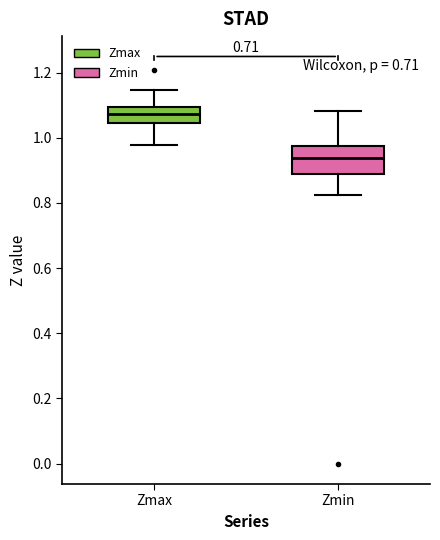

Reading left to right, transcribe this box plot: for each box, give where its median line is, the range the box spans, and where its two whiskers end, as read against the y-axis. The values are not printed on the chart, so give them approximately, as read against the axis.

Zmax: median 1.08, box 1.04 to 1.10, whiskers 0.98 to 1.14
Zmin: median 0.94, box 0.88 to 0.98, whiskers 0.82 to 1.08